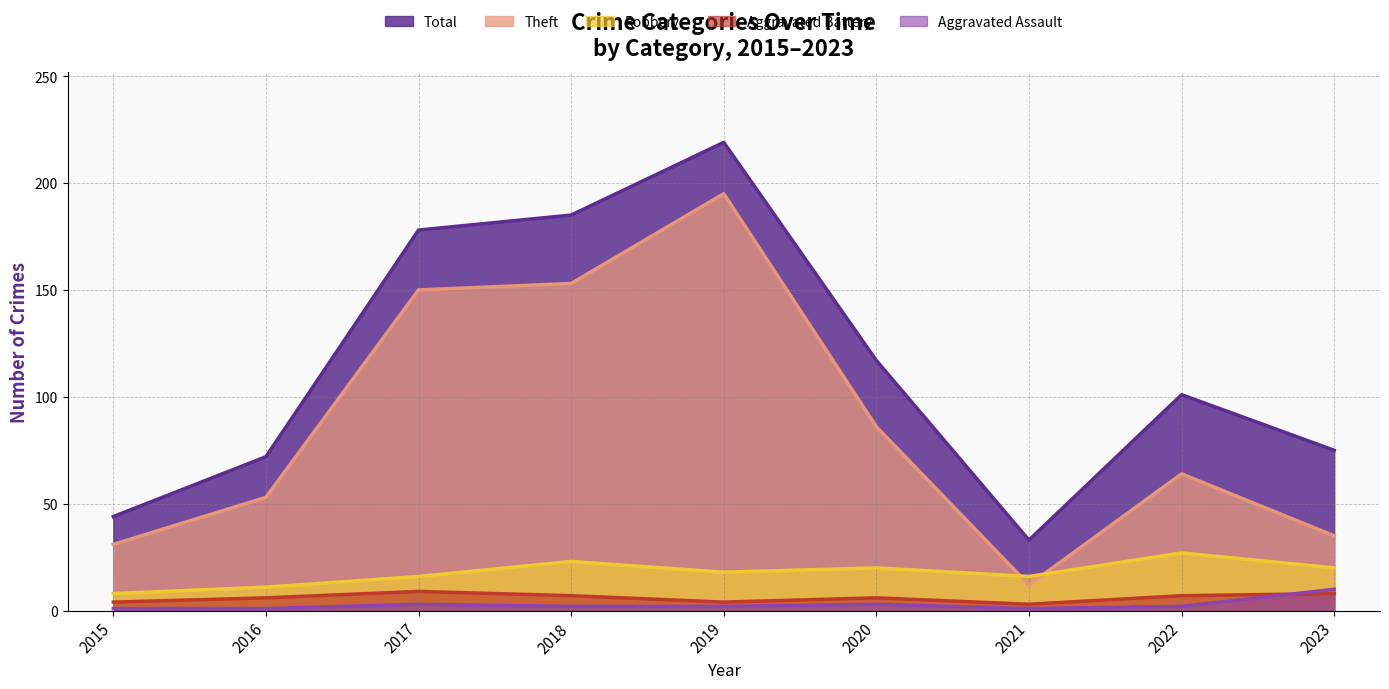

Reading right to left, what are all the values shown in this chart?

Total: 2023=75	2022=101	2021=33	2020=117	2019=219	2018=185	2017=178	2016=72	2015=44
Theft: 2023=35	2022=64	2021=12	2020=86	2019=195	2018=153	2017=150	2016=53	2015=31
Robbery: 2023=20	2022=27	2021=16	2020=20	2019=18	2018=23	2017=16	2016=11	2015=8
Aggravated Battery: 2023=8	2022=7	2021=3	2020=6	2019=4	2018=7	2017=9	2016=6	2015=4
Aggravated Assault: 2023=10	2022=2	2021=1	2020=3	2019=2	2018=2	2017=3	2016=1	2015=1